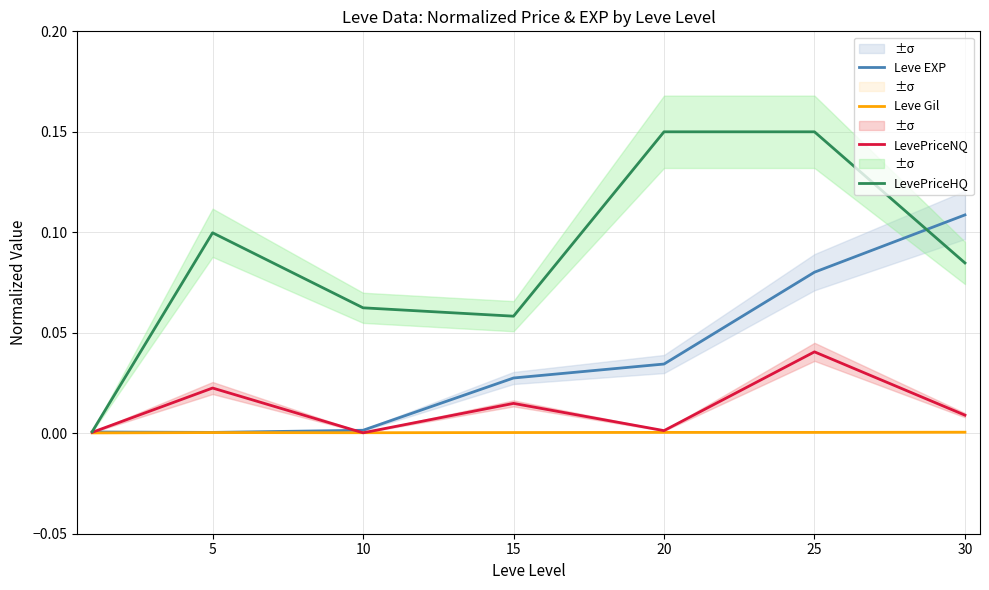

Which series changed the most between 5 and 30?

Leve EXP